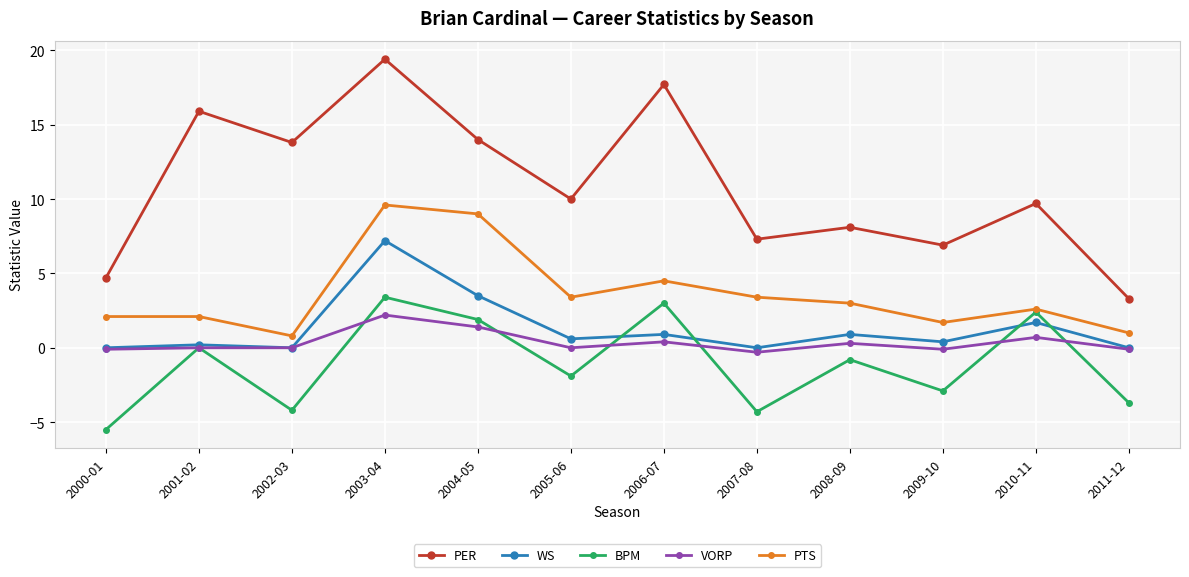

Is it true that VORP equals -0.3 at 2007-08?

True